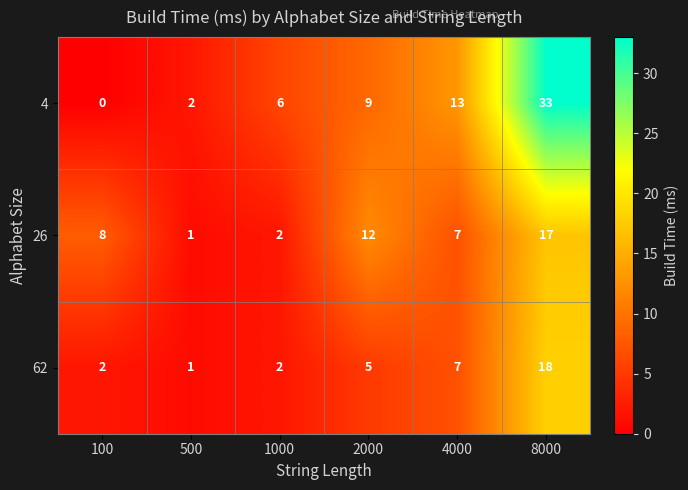

What is the difference between the 26 values at 8000 and 500?

16